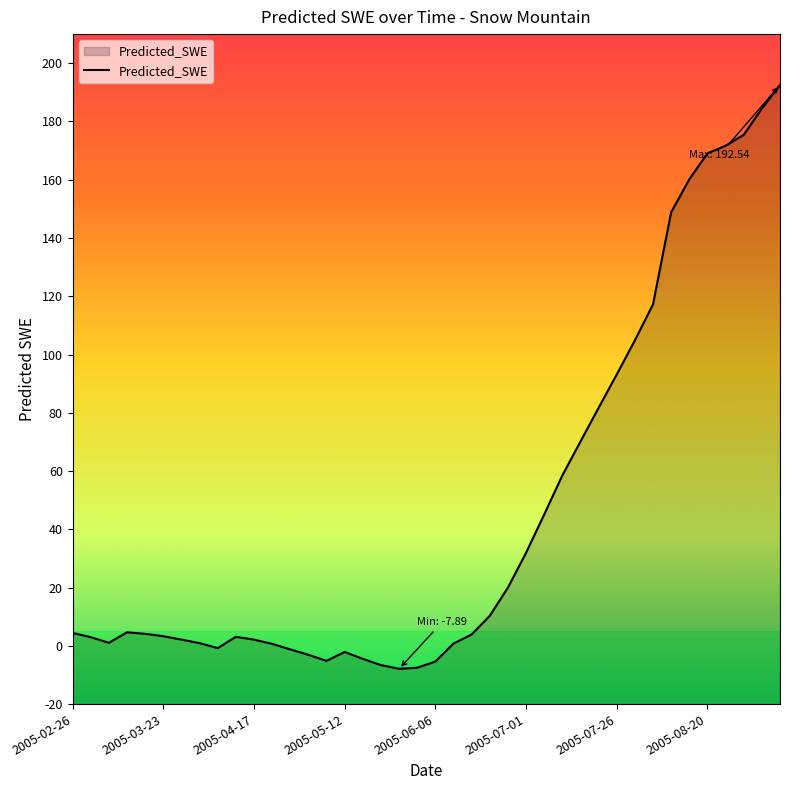

What is the minimum value shown in the chart?

-7.9